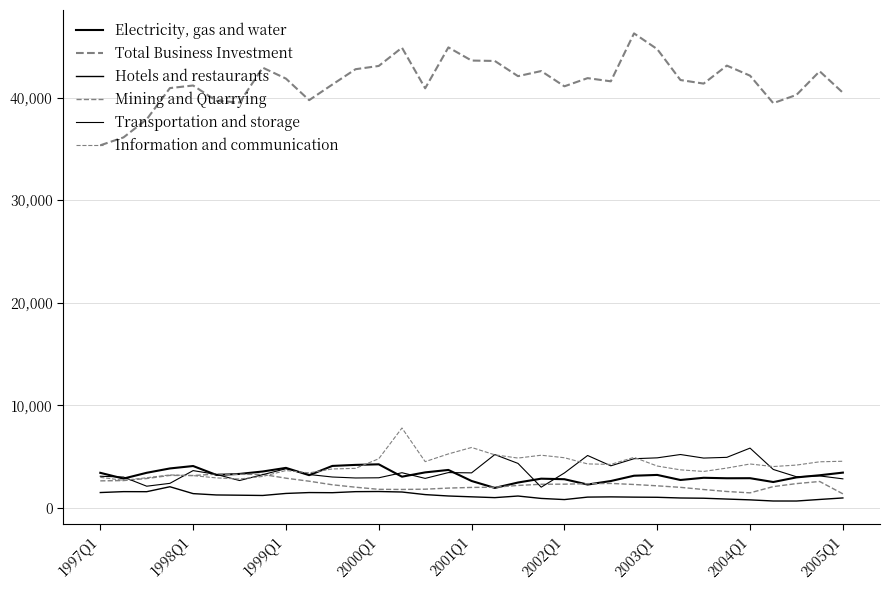

Which series has the largest total across all categories?

Total Business Investment